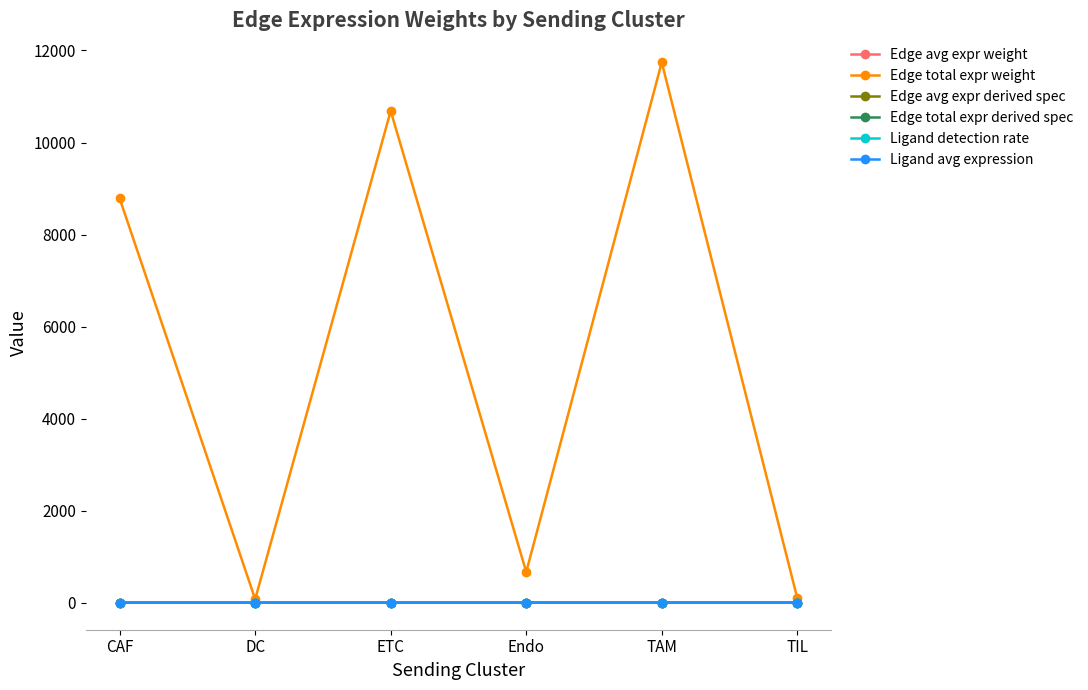

Is it true that Edge total expr weight equals 100.2 at TIL?

True